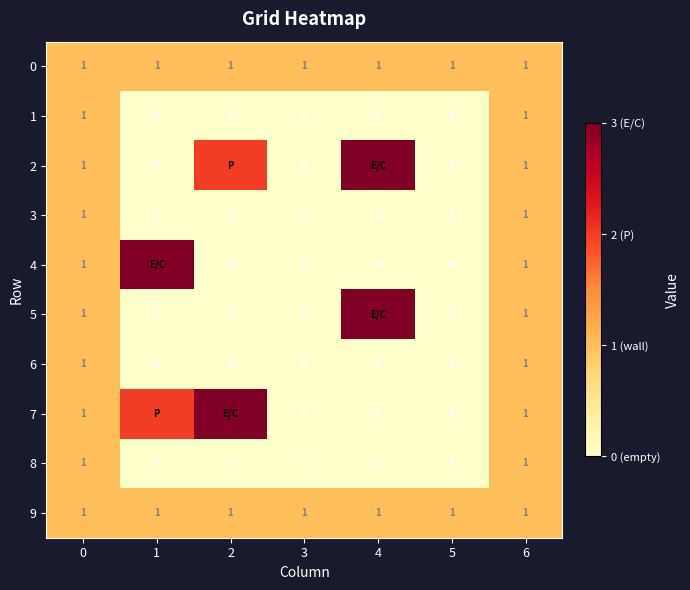

The value of 0 at 6 is 1. True or false?

True